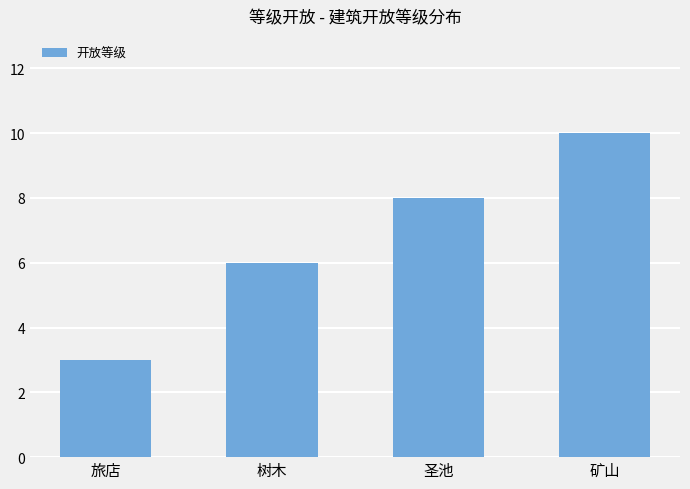

What is the label of the 1st bar from the right?

矿山